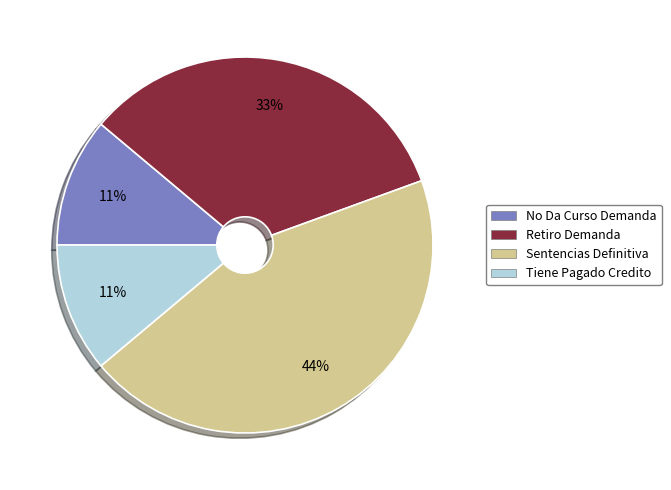

To the nearest percent, what is the combined percentage of No Da Curso Demanda and Retiro Demanda?

44%